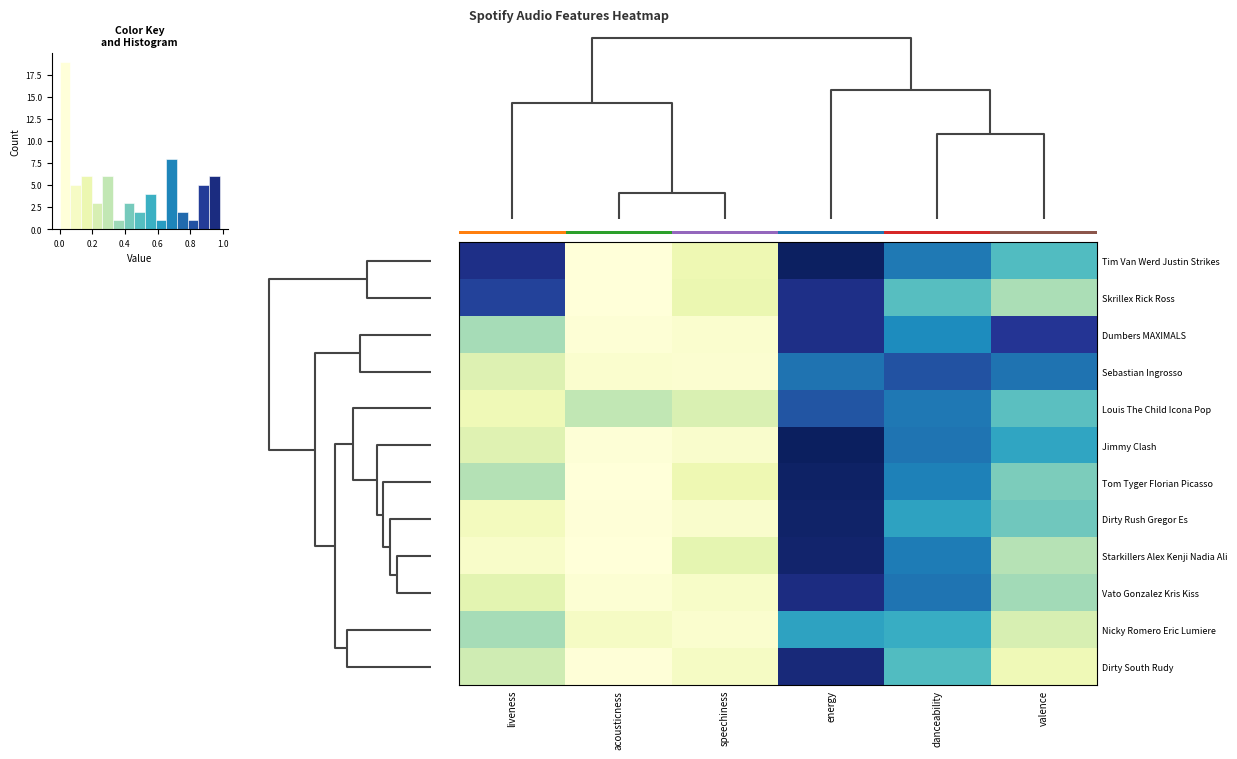

What is the difference between the second highest and second lowest values in the Sebastian Ingrosso series?

0.7